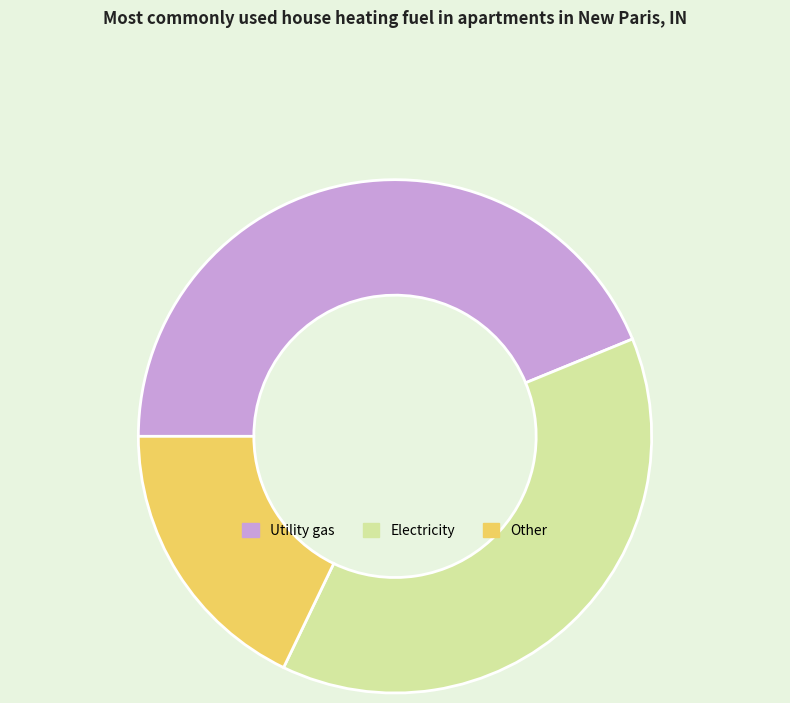

Rank the categories by value from highest to lowest.

Utility gas, Electricity, Other